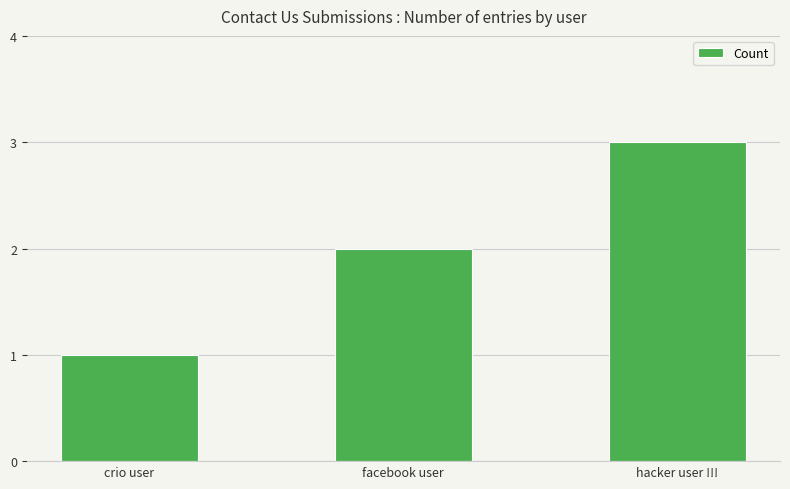

What is the greatest value displayed?

3